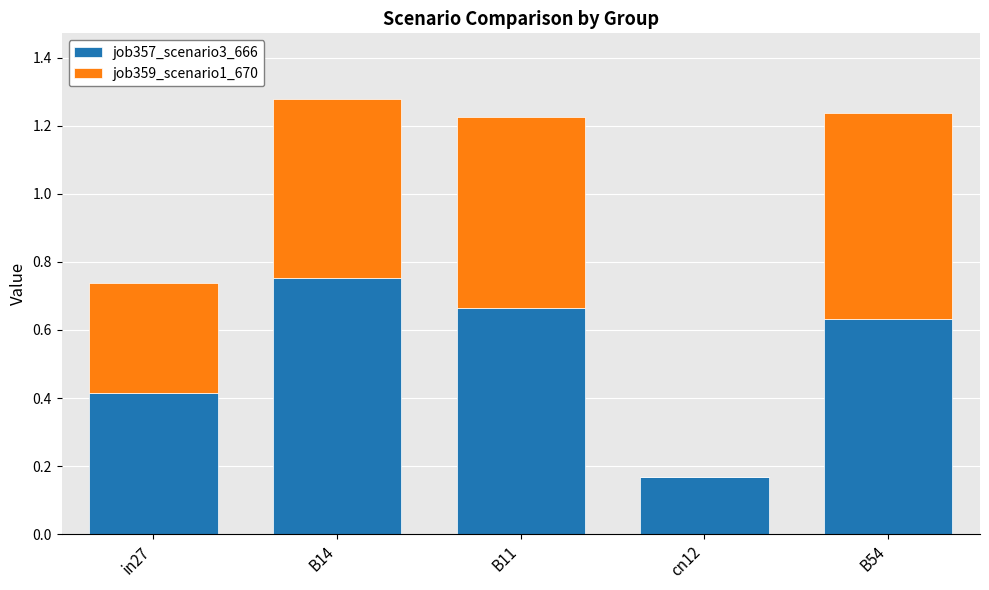

Which category has the highest value in the job357_scenario3_666 series?

B14